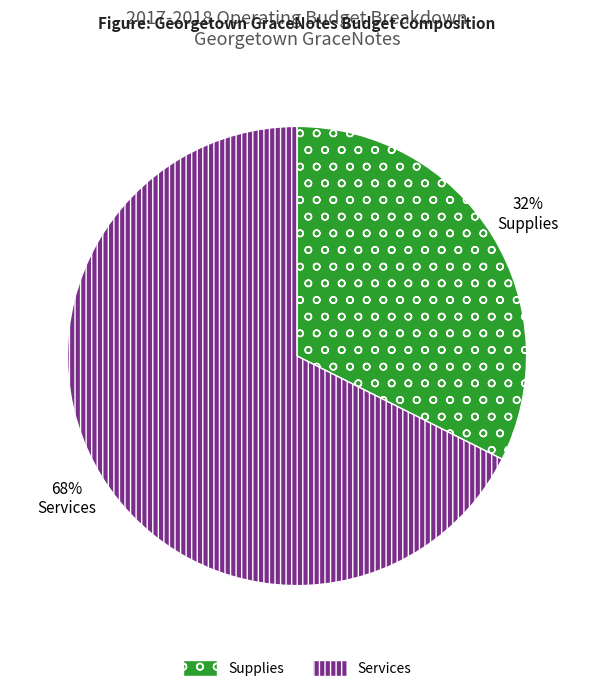

Which has a higher value, 68% Services or 32% Supplies?

68% Services